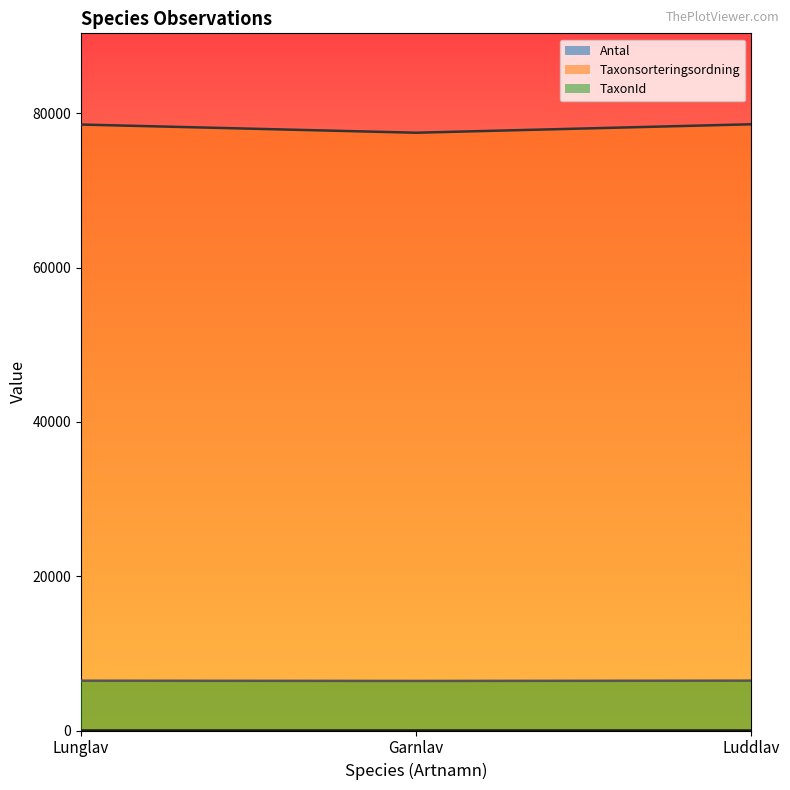

Reading right to left, list all the values displayed in this chart.

Antal: Luddlav=1	Garnlav=2	Lunglav=1
Taxonsorteringsordning: Luddlav=78603	Garnlav=77506	Lunglav=78569
TaxonId: Luddlav=6464	Garnlav=6425	Lunglav=6458